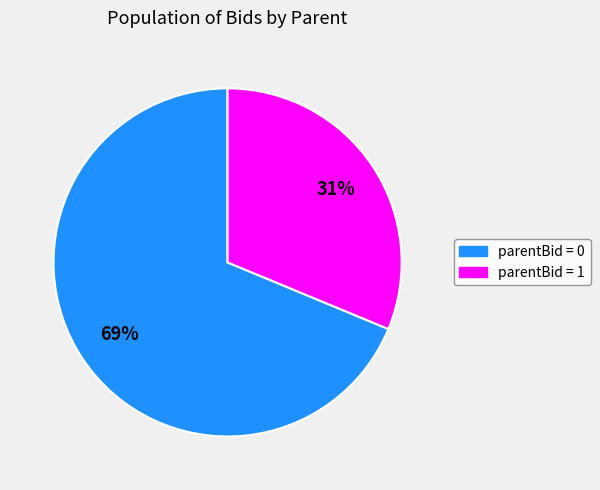

What is the largest slice in the pie chart?

parentBid = 0